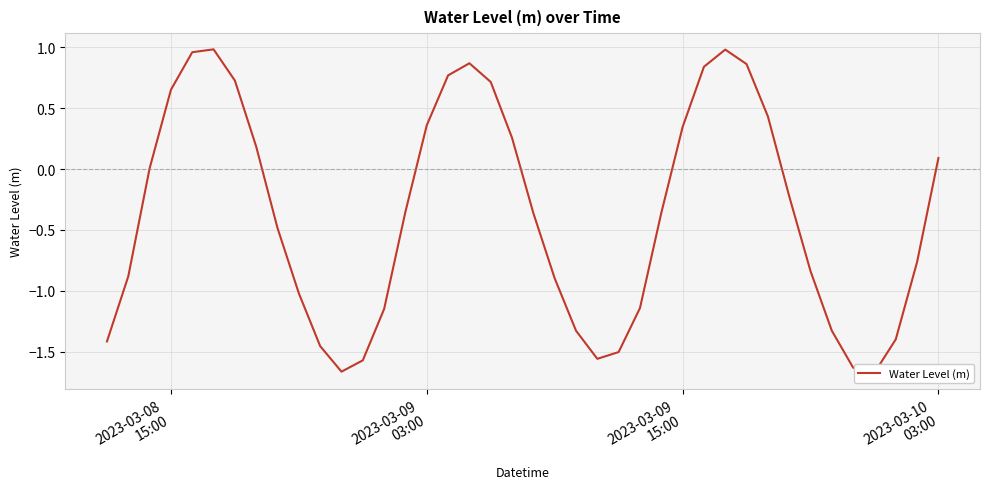

What is the difference between the maximum and minimum values?

2.7